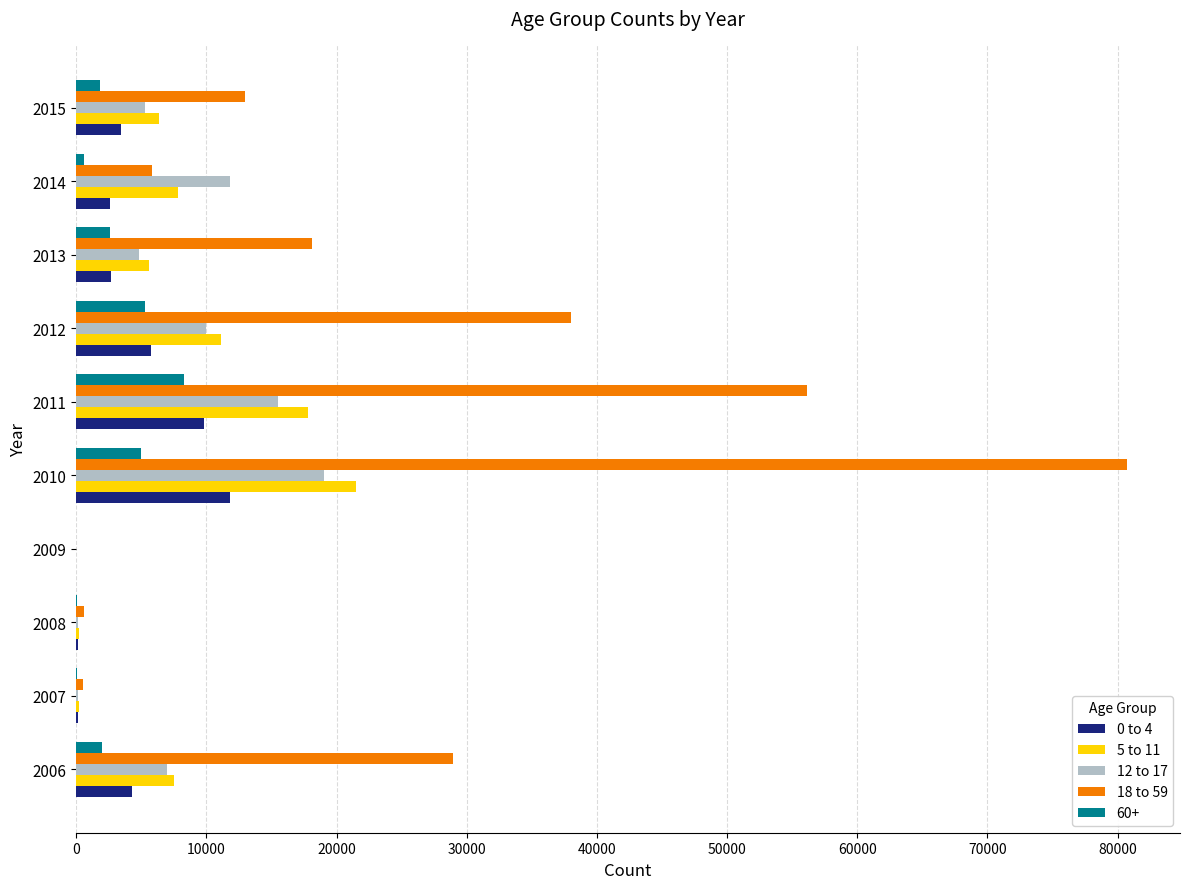

How many data points does each series have?

10